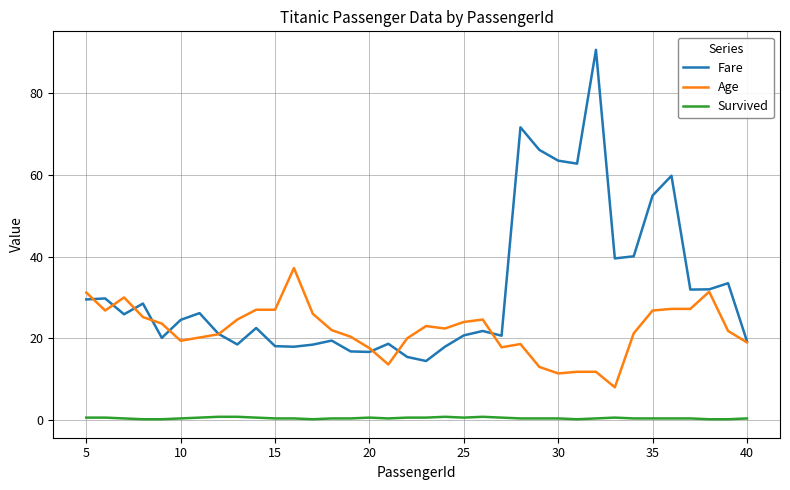

Rank the series by their average value, from lowest to highest.

Survived, Age, Fare